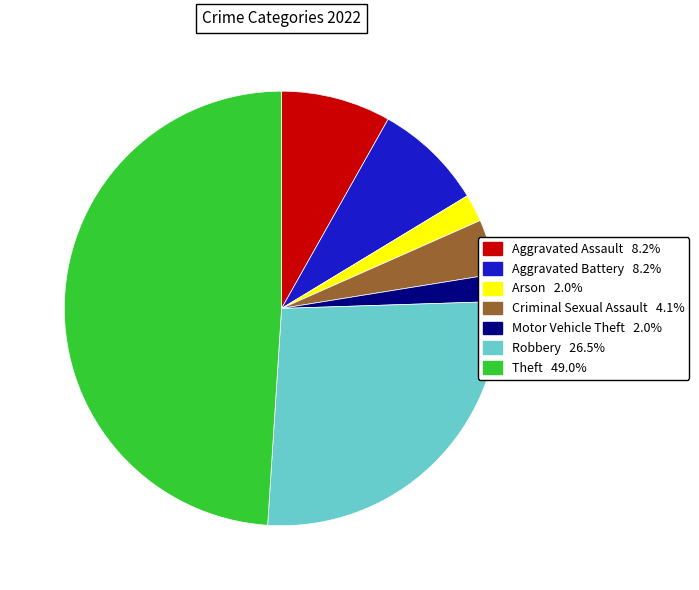

Combined, do Criminal Sexual Assault 4.1% and Aggravated Battery 8.2% account for over 50%?

No